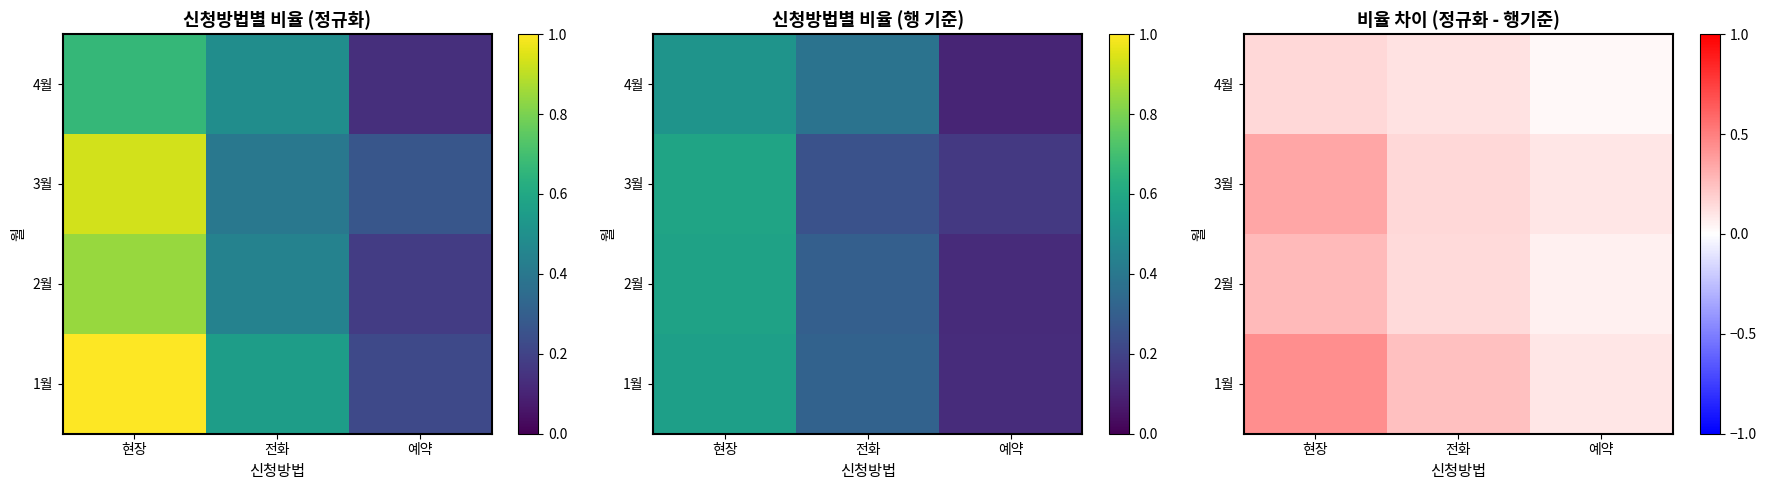

Where is 3월 nearest to the value 0?

예약